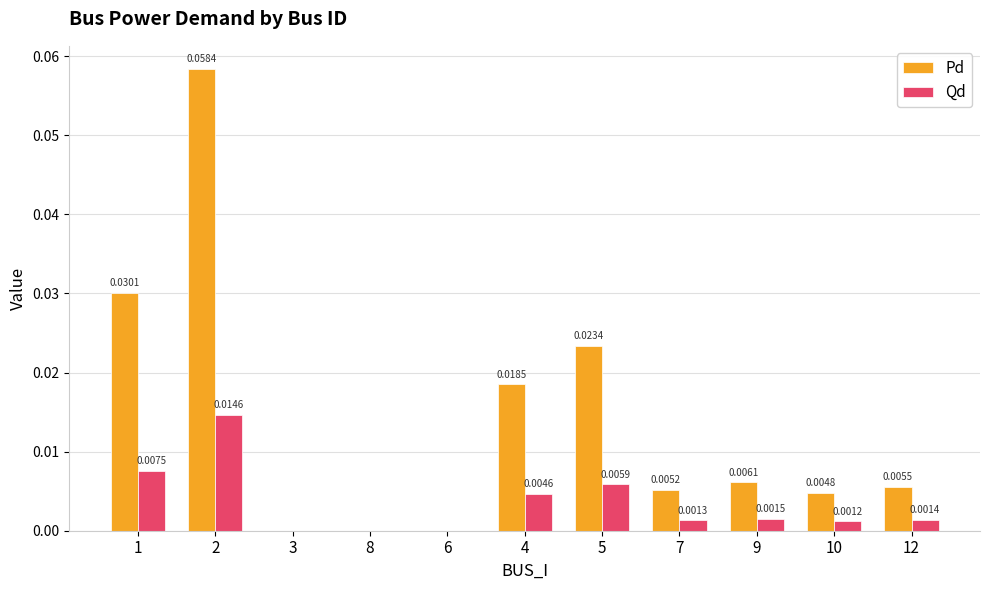

Which series changed the most between 6 and 5?

Pd